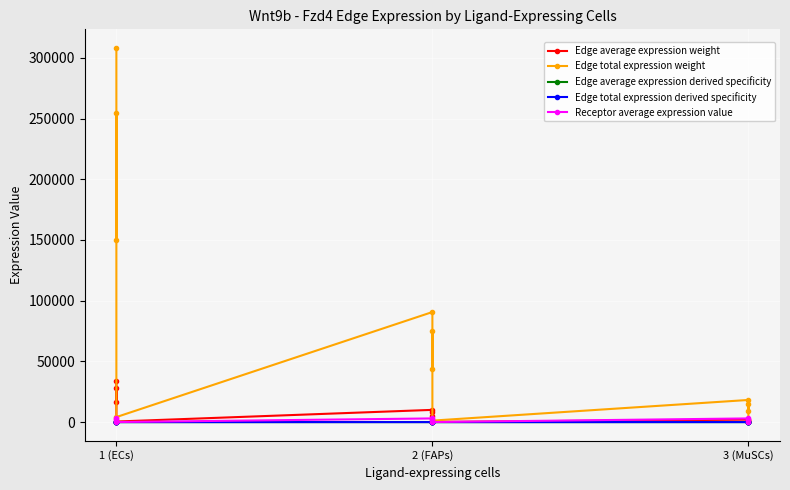

Where is the first local maximum for Edge average expression derived specificity?

1 (ECs)